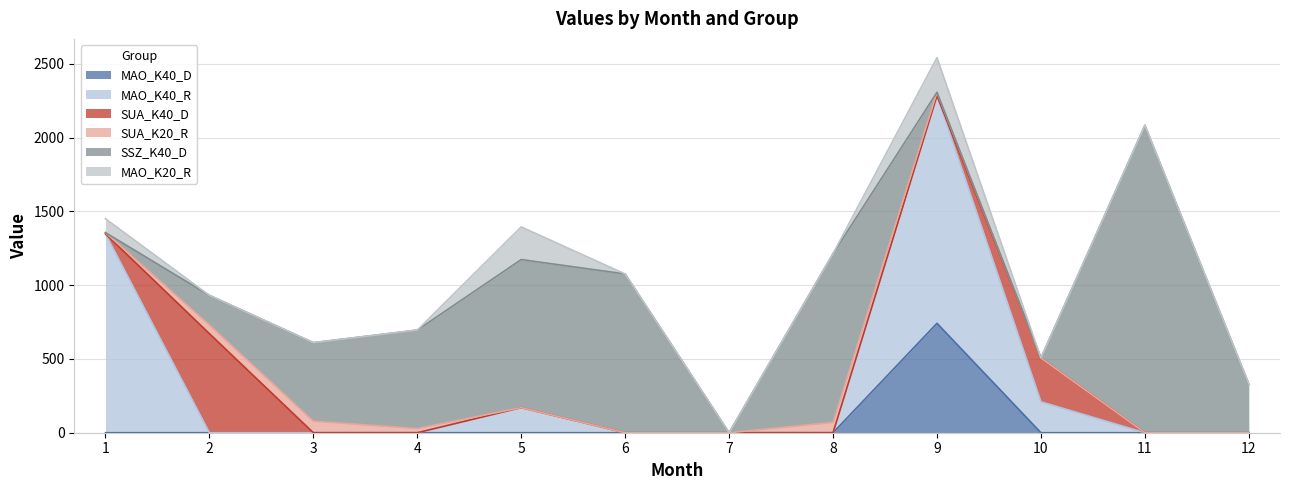

At which label is SUA_K20_R closest to 39?

4